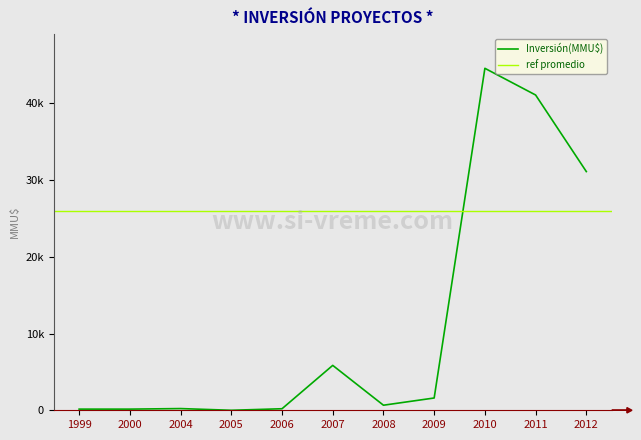

Rank the categories by value from lowest to highest.

2005, 1999, 2000, 2006, 2004, 2008, 2009, 2007, 2012, 2011, 2010